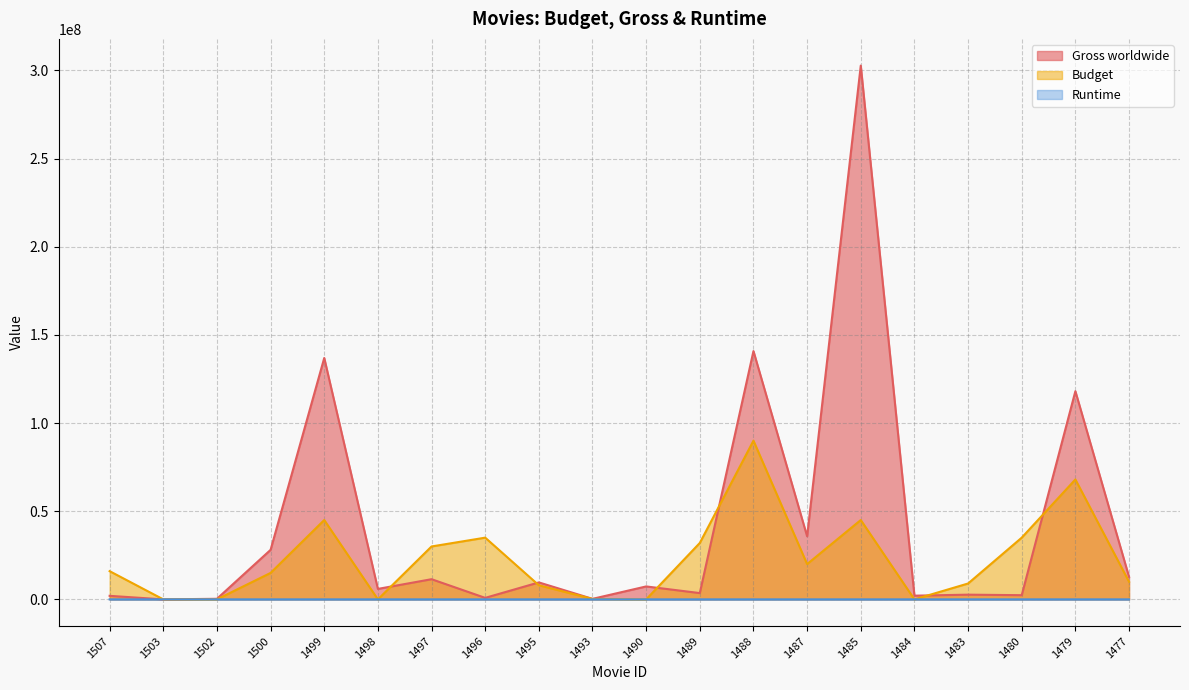

How many data points in Gross worldwide are less than 7338279?

10